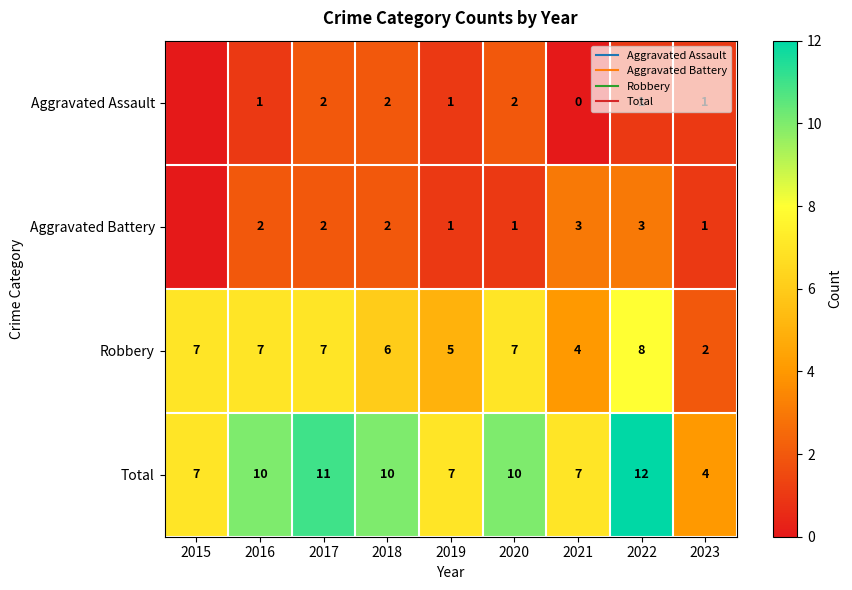

How many data points in Aggravated Battery are above 2?

2